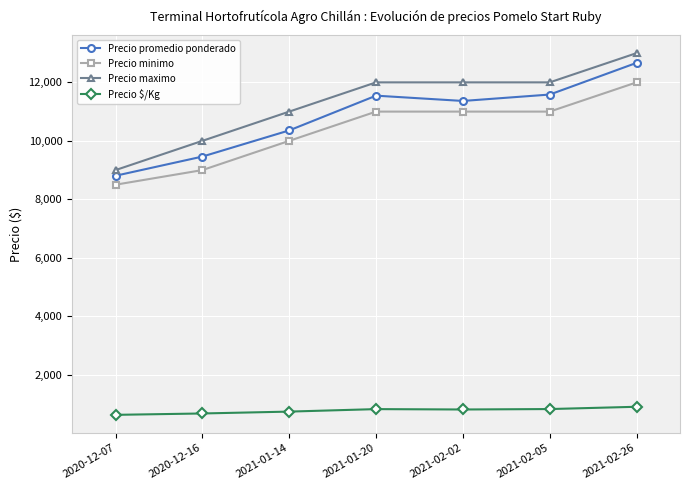

Rank the series by their maximum value, from highest to lowest.

Precio maximo, Precio promedio ponderado, Precio minimo, Precio $/Kg